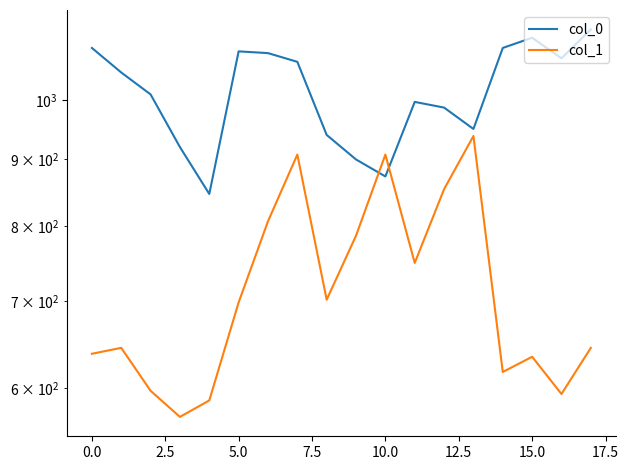

Which label corresponds to the largest value in the chart?

17